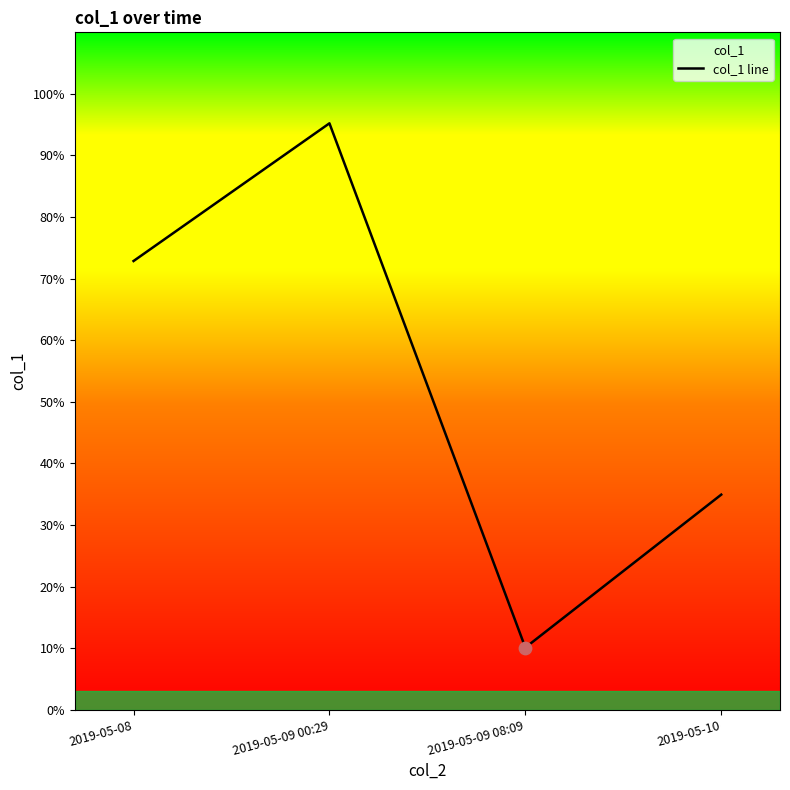

What is the ratio of the value at 2019-05-09 08:09 to the value at 2019-05-08?

0.1